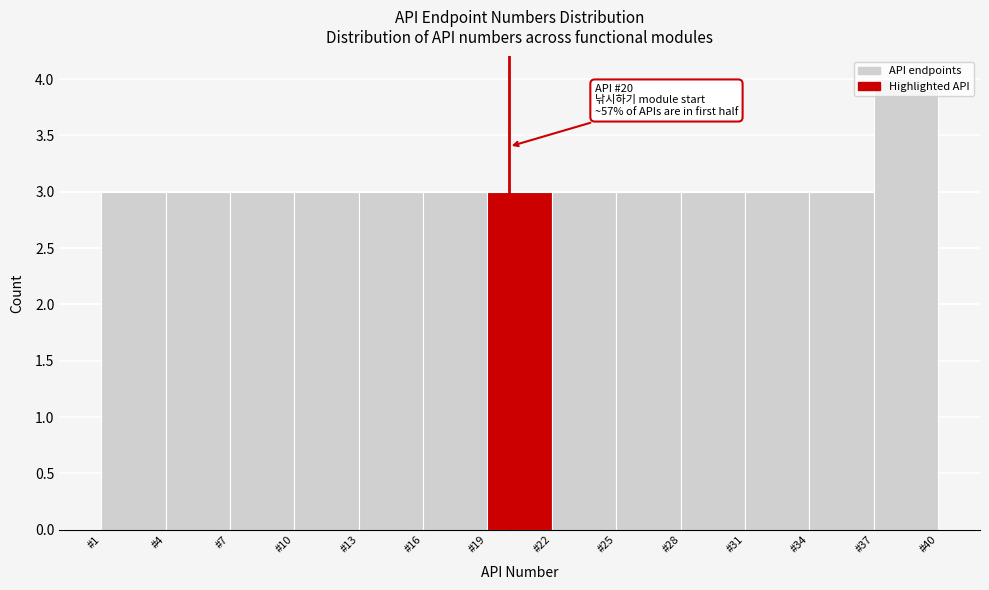

Which range on the x-axis has the tallest bar?

37 to 40